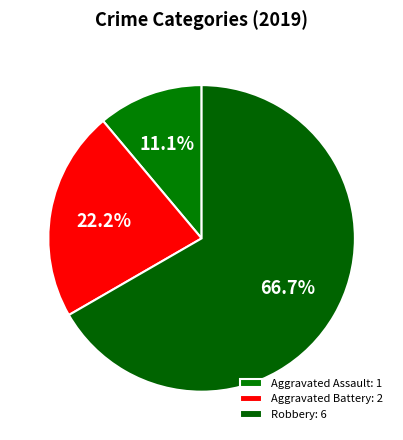

Approximately how many times larger is the value at Robbery compared to Aggravated Assault?

6.0